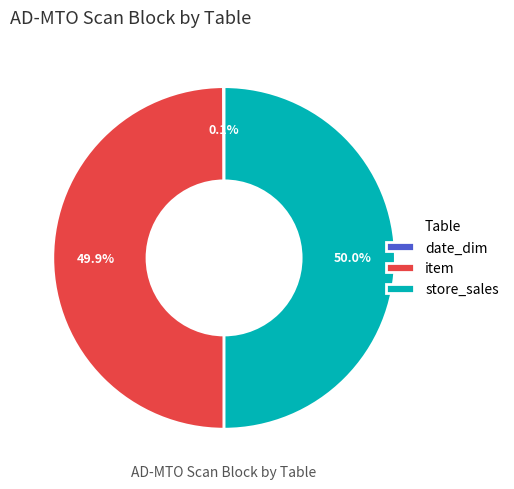

To the nearest percent, what is the average slice percentage?

33%